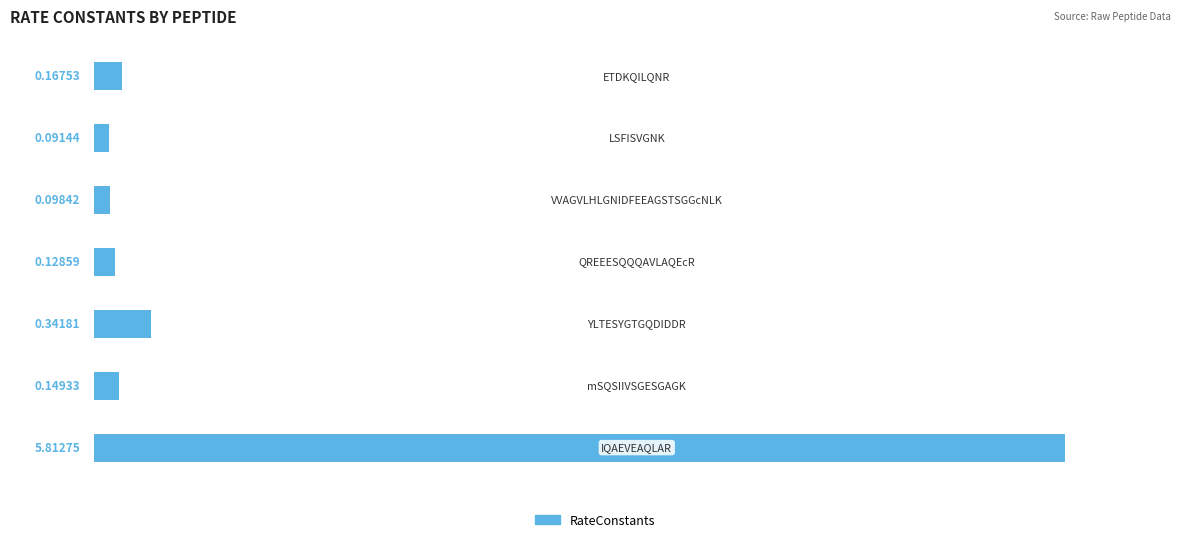

Reading left to right, extract all data points from this chart.

5.8	0.1	0.3	0.1	0.1	0.1	0.2